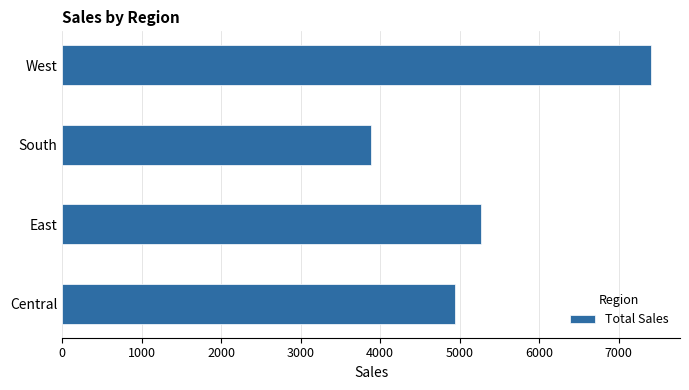

Which label corresponds to the smallest value in the chart?

South